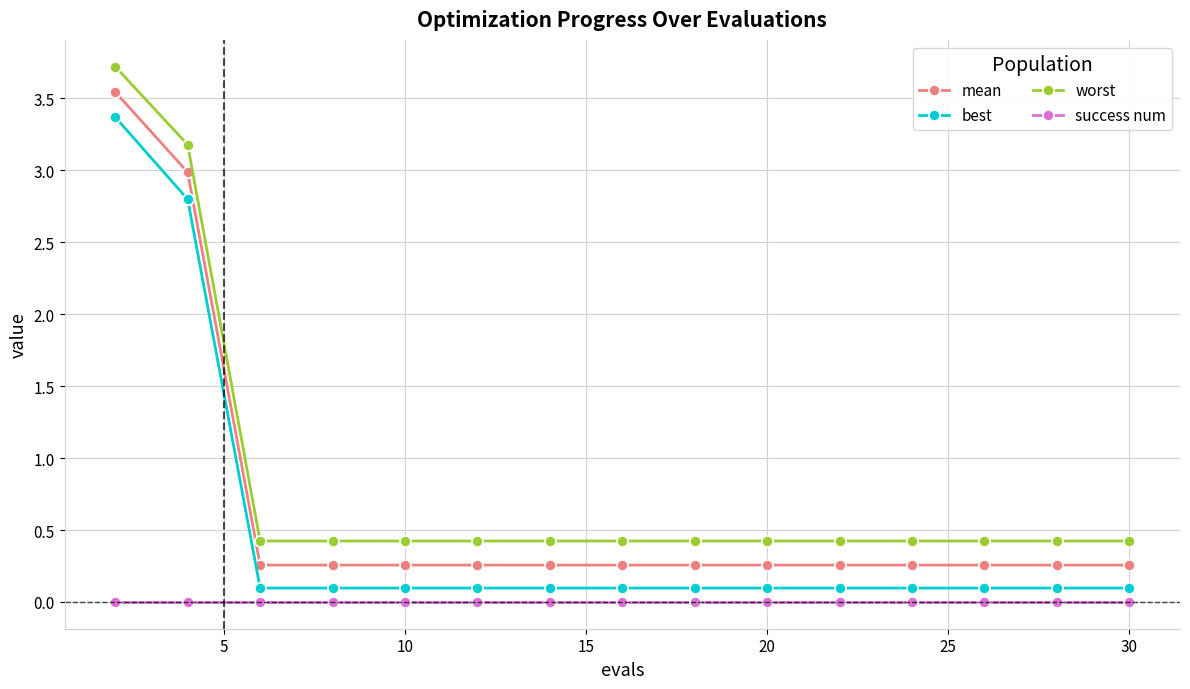

What is the sum of all mean values?

9.9